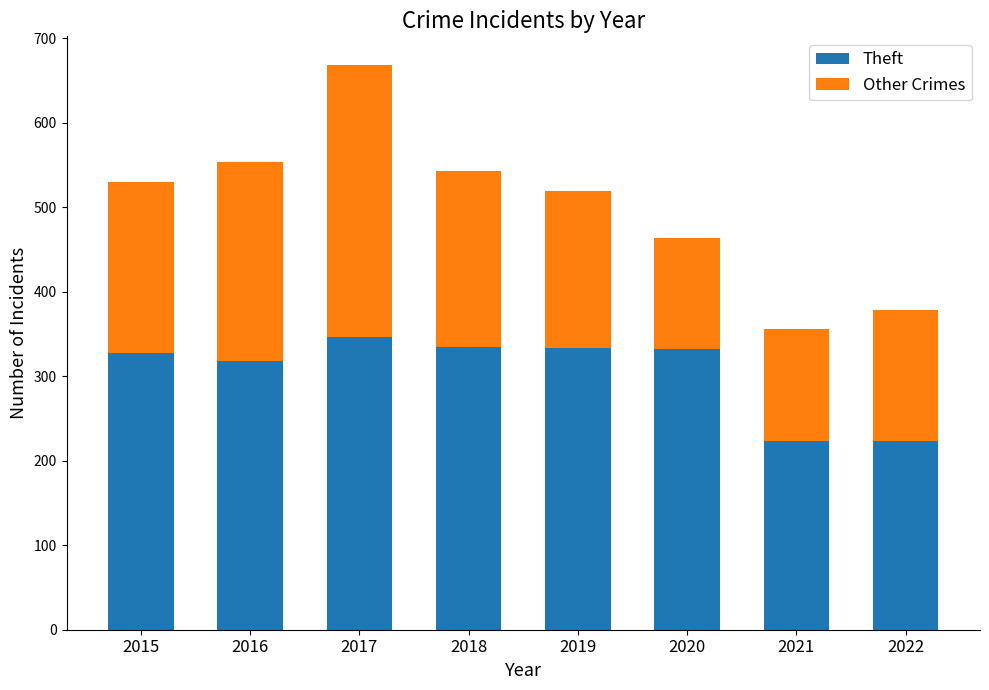

True or false: Theft has a value of 335 at 2018.

True